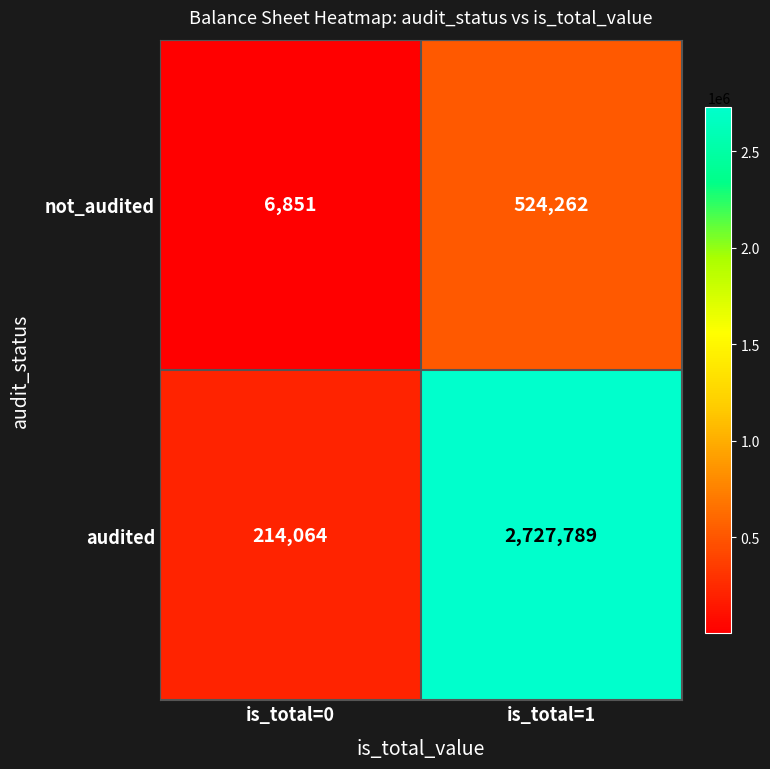

Reading right to left, what are all the values shown in this chart?

not_audited: 524262	6851
audited: 2727789	214064